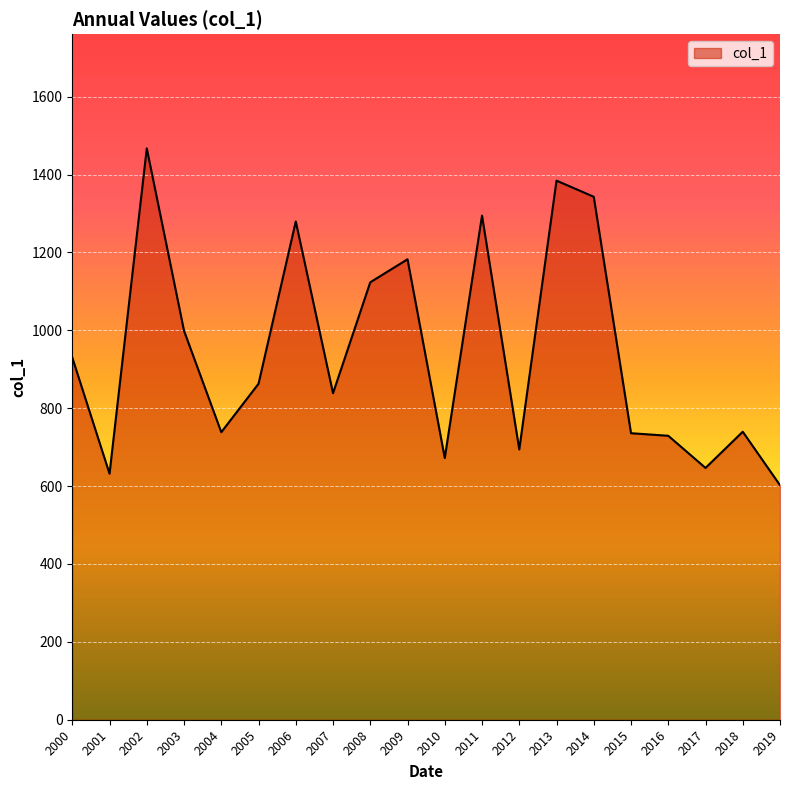

The value at 2013 is 1384.4. True or false?

True